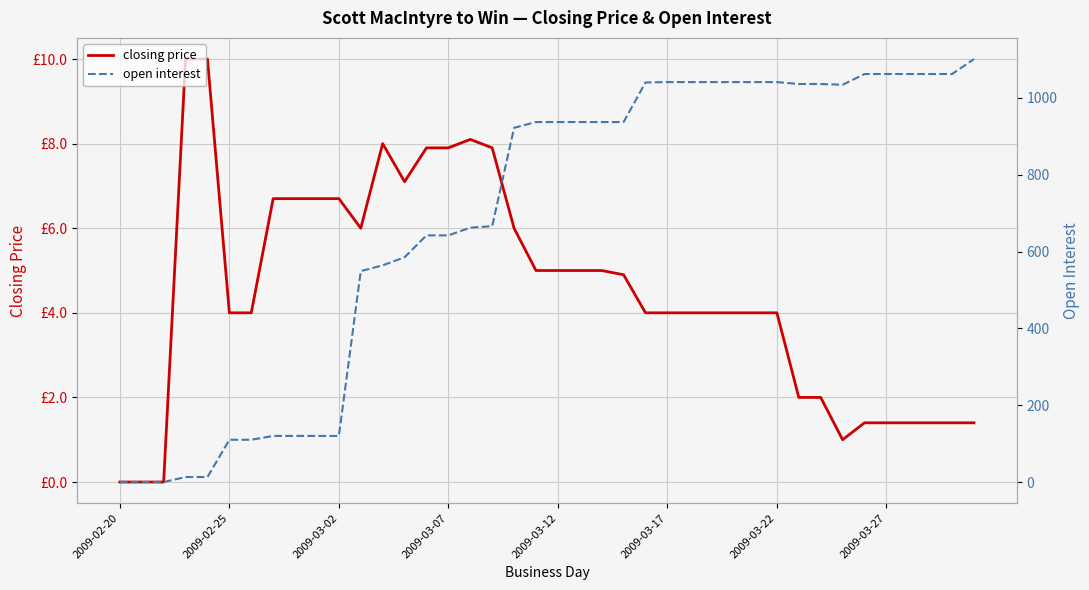

At which category does open interest reach its first local valley?

33